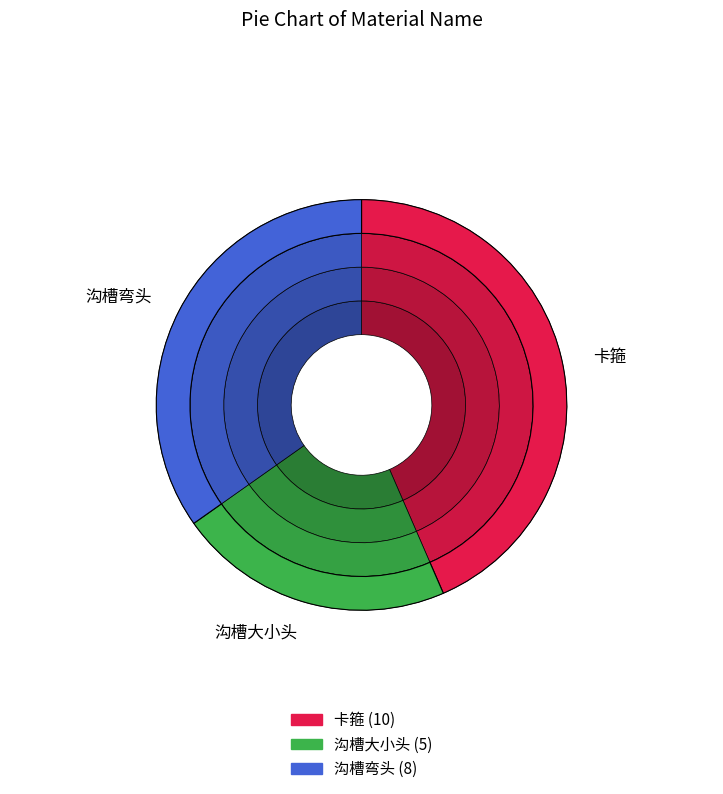

Is 沟槽弯头 the majority of the pie?

No